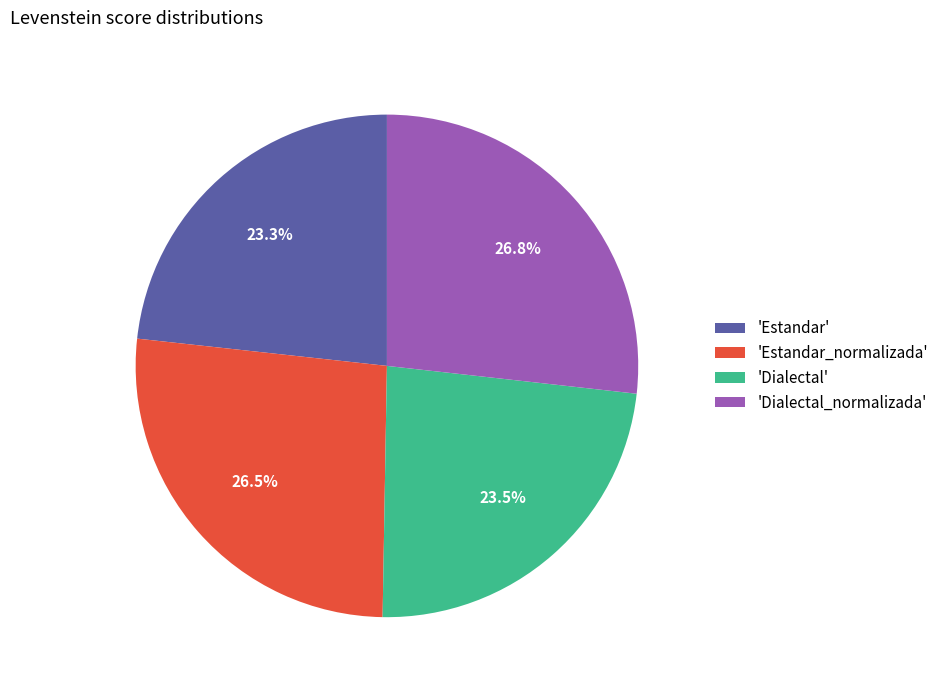

Is the sum of 'Estandar' and 'Dialectal' greater than half?

No